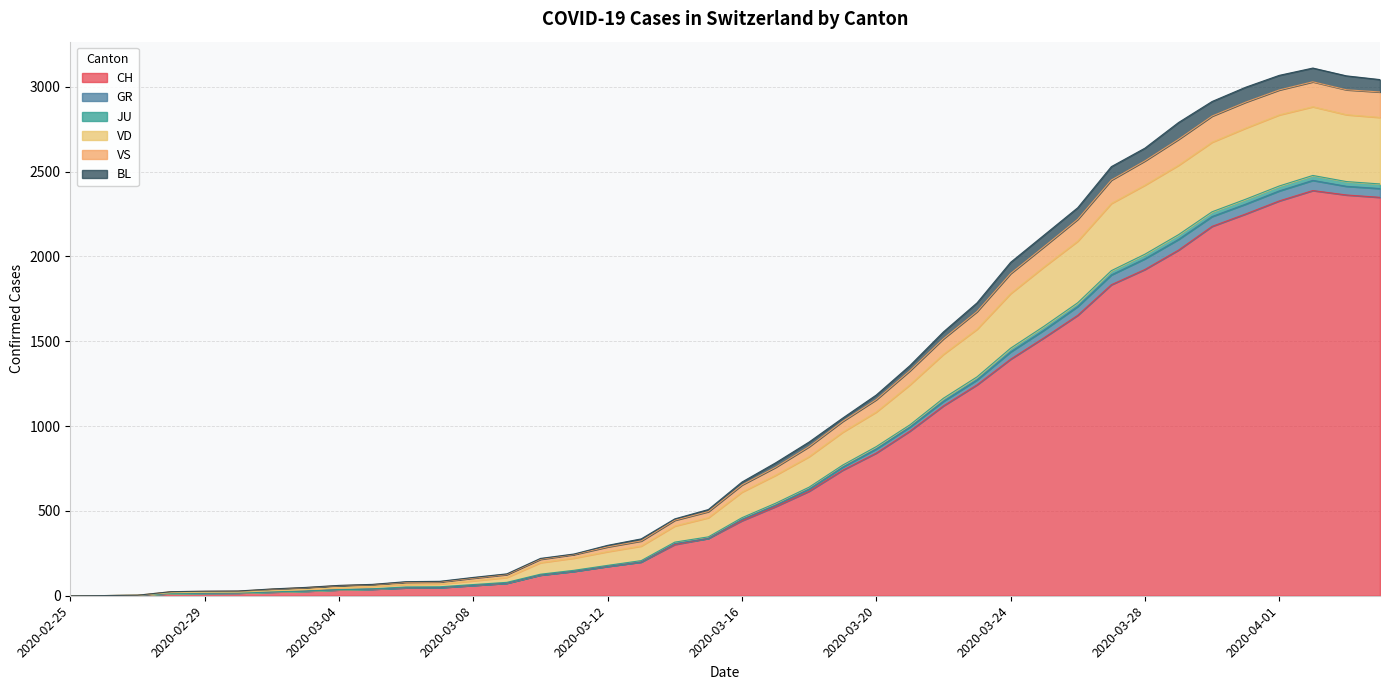

Is the value of VS at 2020-03-03 greater than the value of JU at 2020-03-31?

No